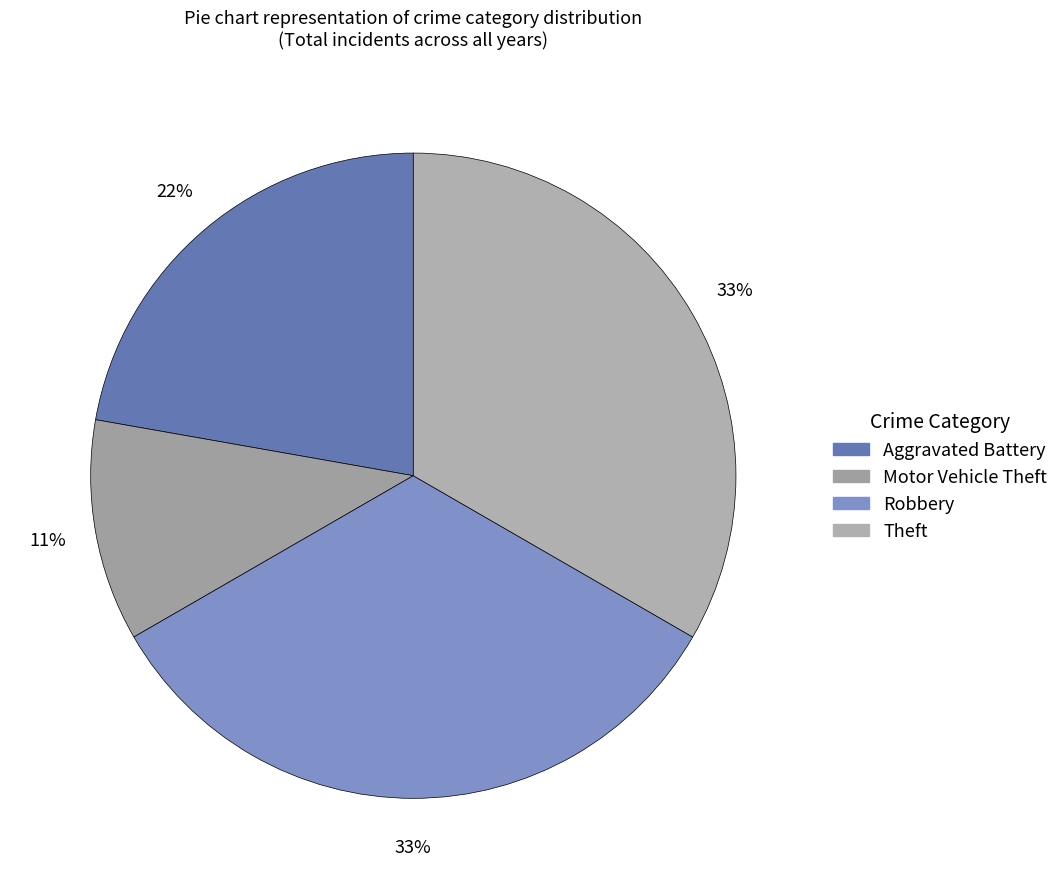

True or false: Robbery accounts for 23% of the total.

False